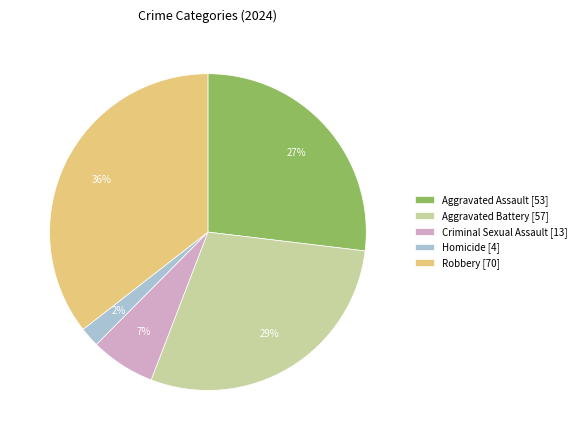

To the nearest percent, what portion does Criminal Sexual Assault represent?

7%